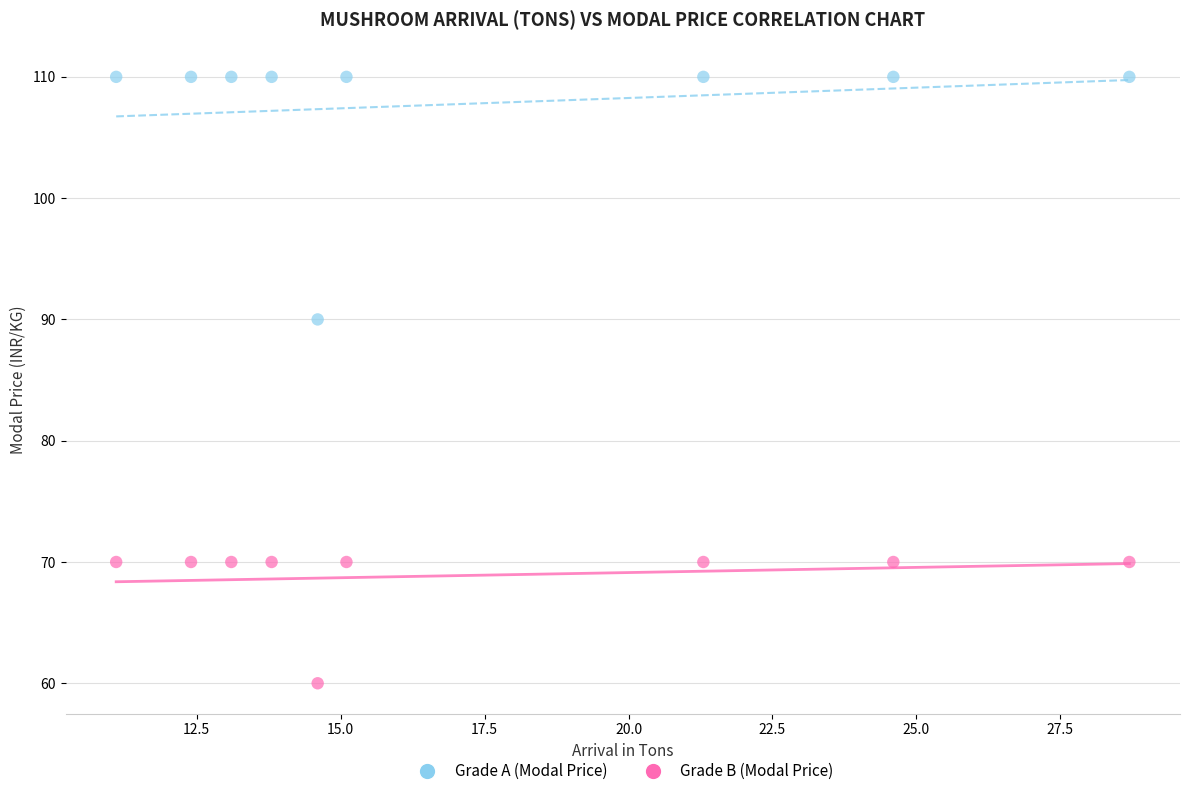

Across all data points, what is the range of Y values (max minus min)?

50